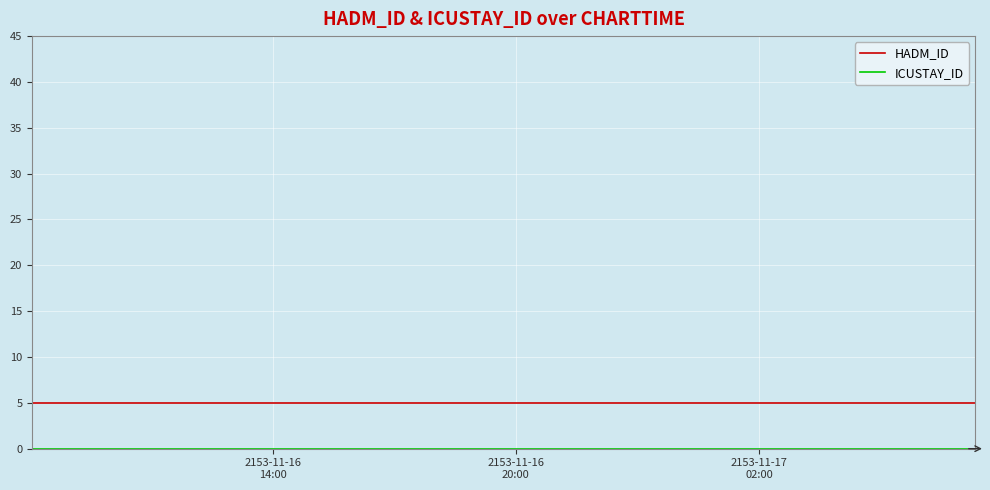

True or false: HADM_ID and ICUSTAY_ID cross at least once.

False